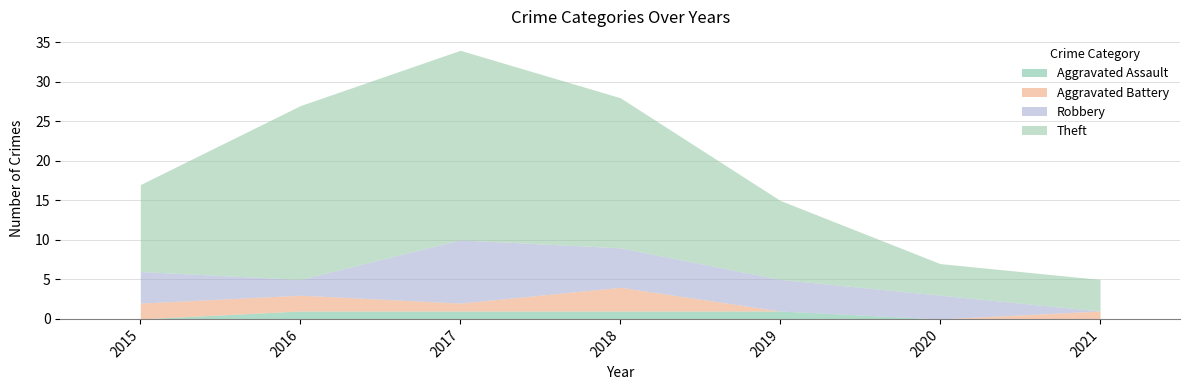

Reading right to left, list all the values displayed in this chart.

Aggravated Assault: 0	0	1	1	1	1	0
Aggravated Battery: 1	0	0	3	1	2	2
Robbery: 0	3	4	5	8	2	4
Theft: 4	4	10	19	24	22	11